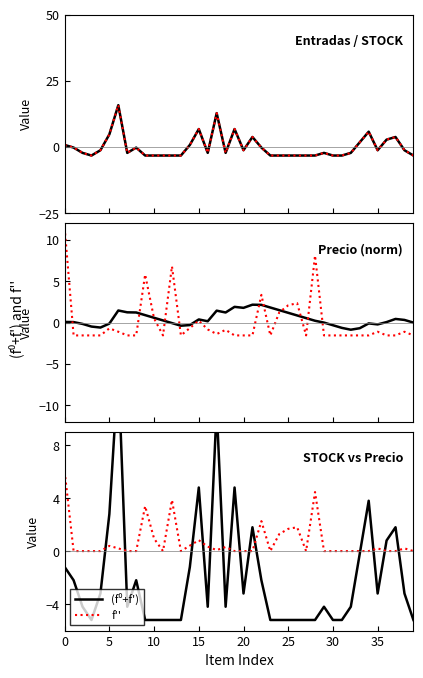

How many data points in (f⁰+f') are less than -4?

21